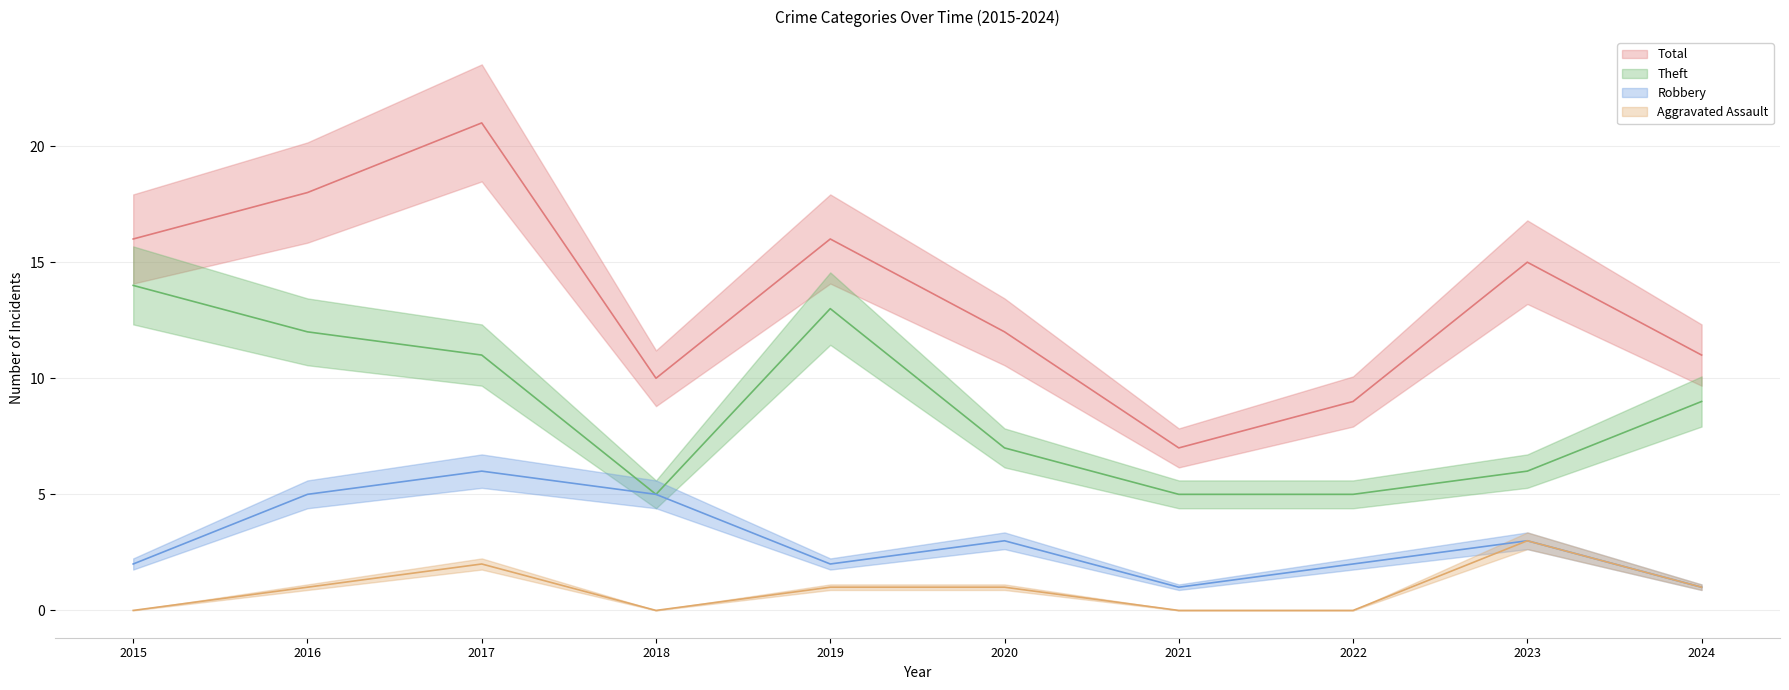

Which series changed the most between 2016 and 2024?

Total